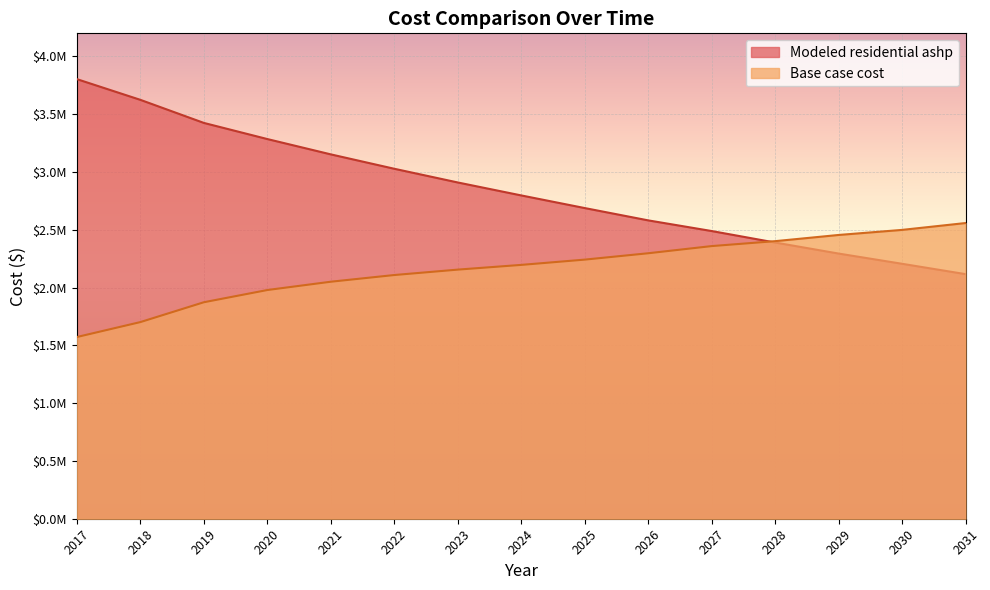

At which category is the sum across all series the highest?

2017